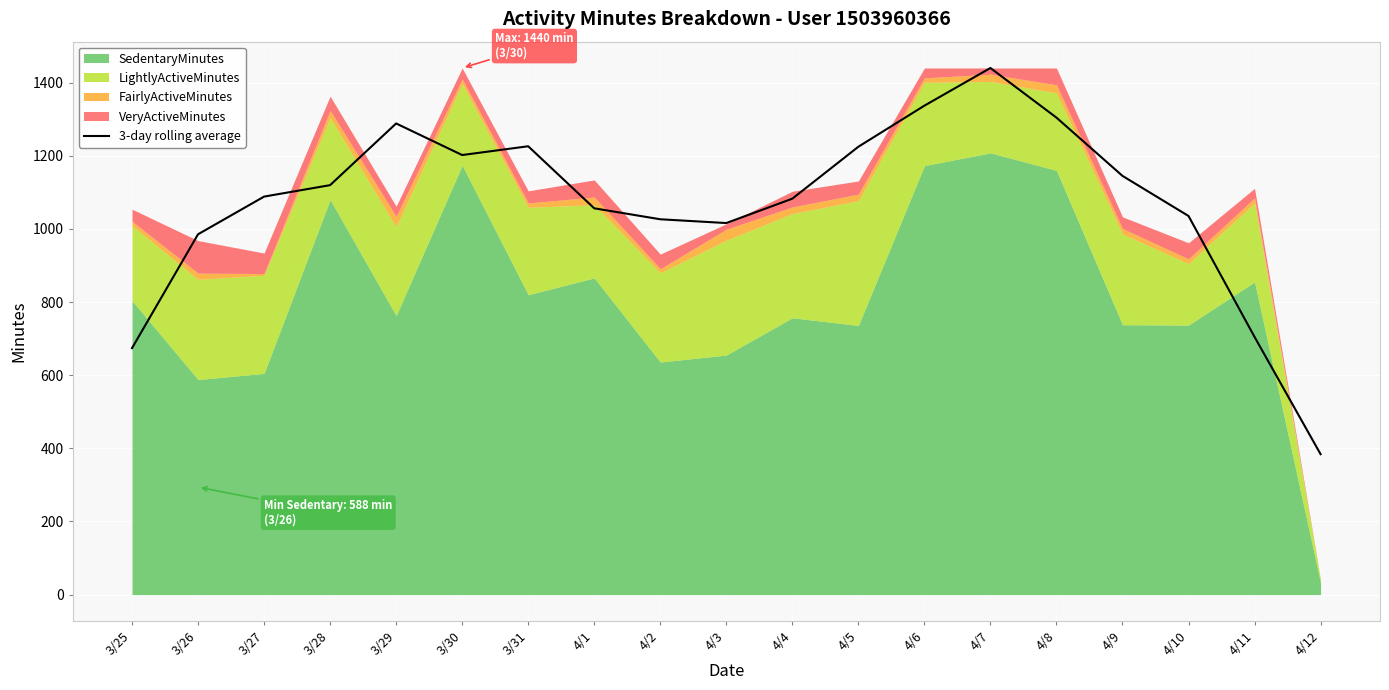

The value of 3-day rolling average at 4/8 is 346.6. True or false?

False